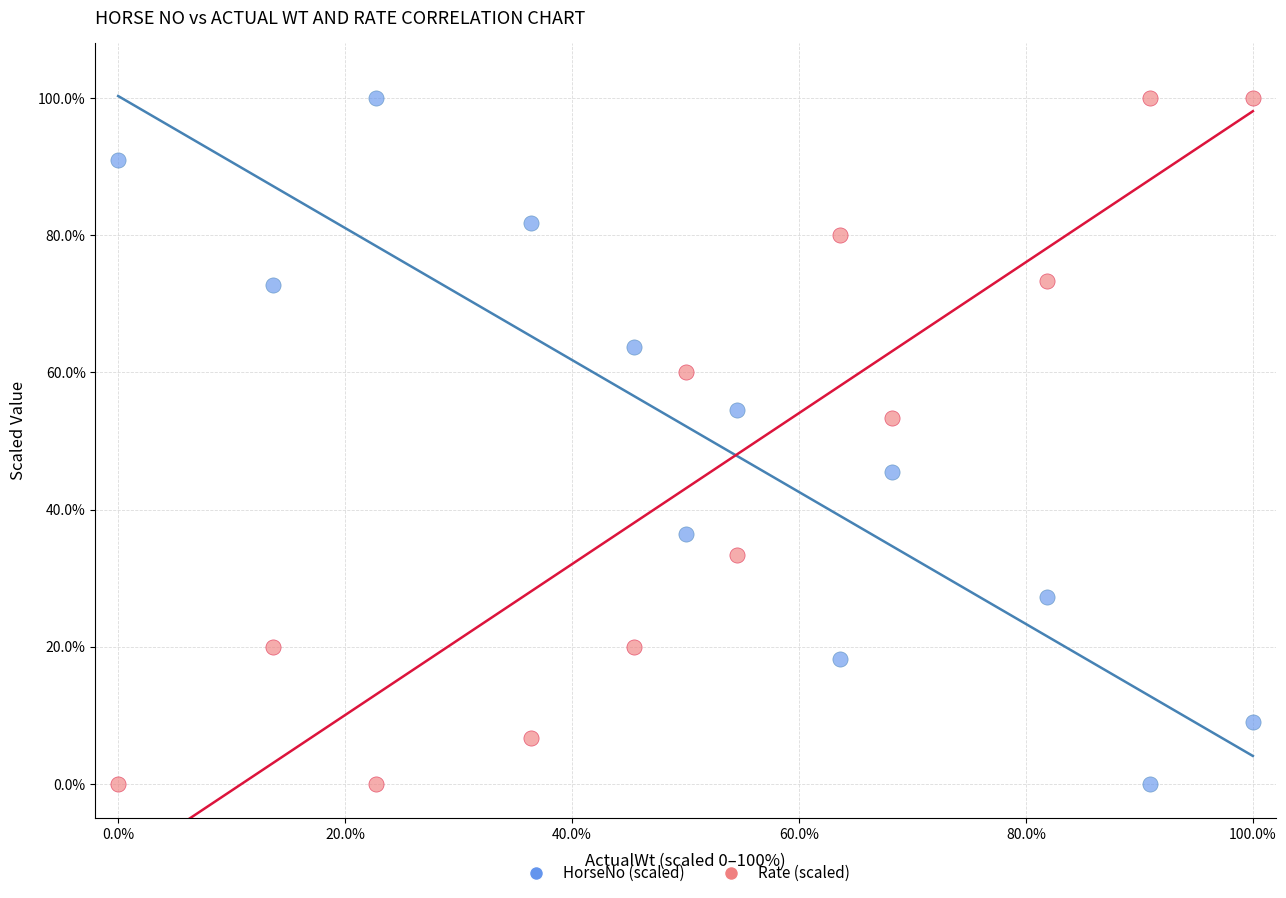

Across all data points, what is the range of Y values (max minus min)?

100.0